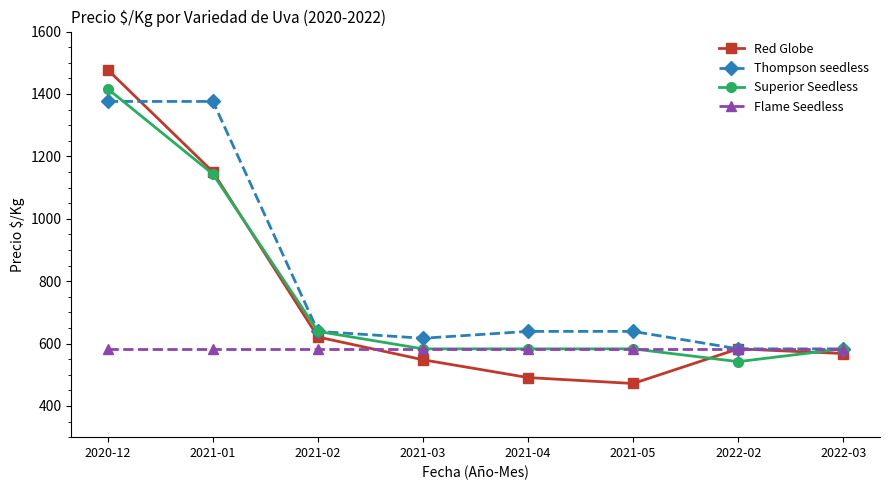

What value does the Thompson seedless series have at 2021-01, to the nearest 100?

1400